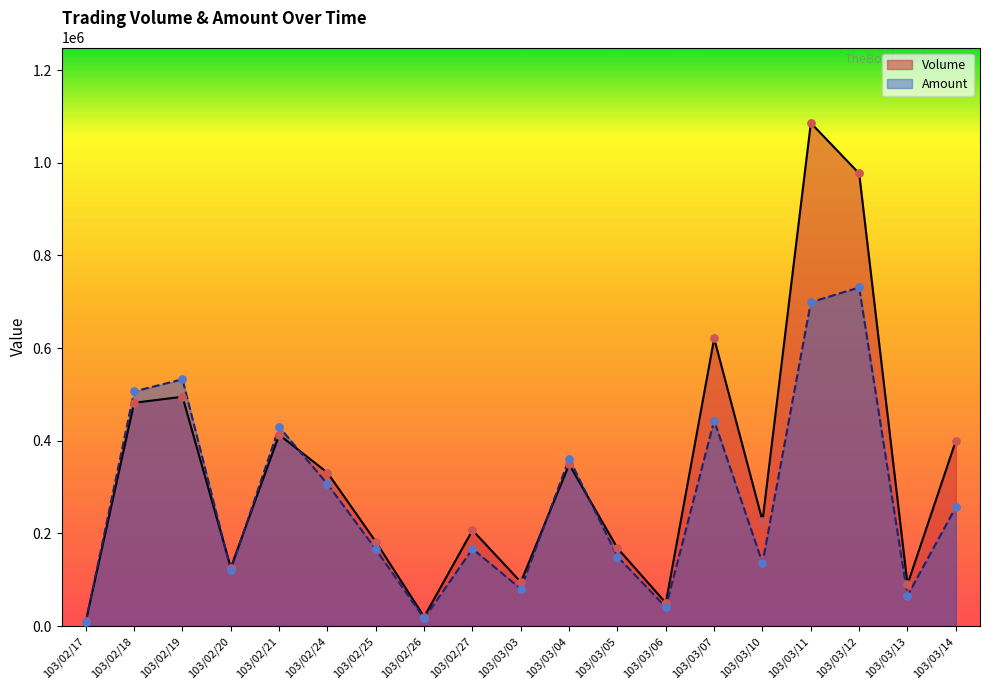

At which category is the sum across all series the highest?

103/03/11